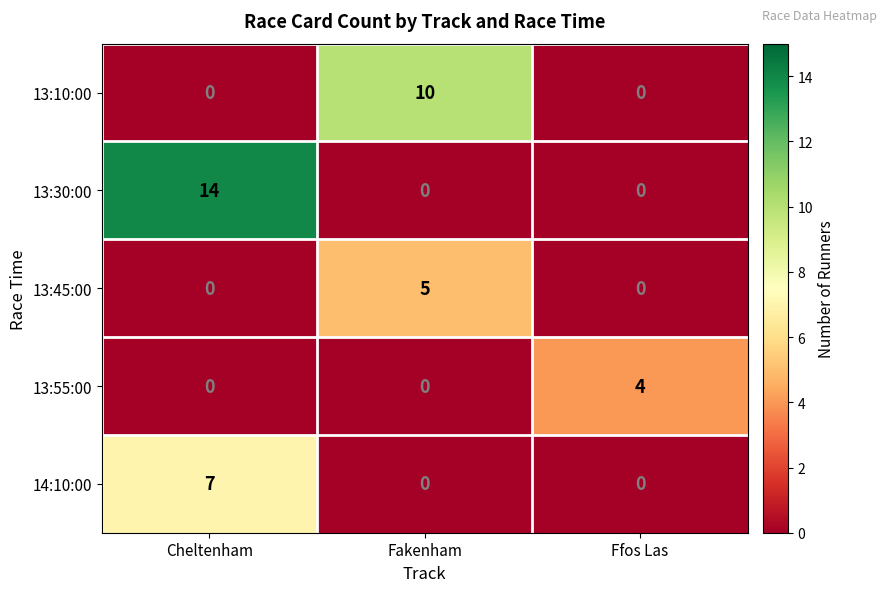

Count the 13:45:00 values in the range 0 to 5.

3